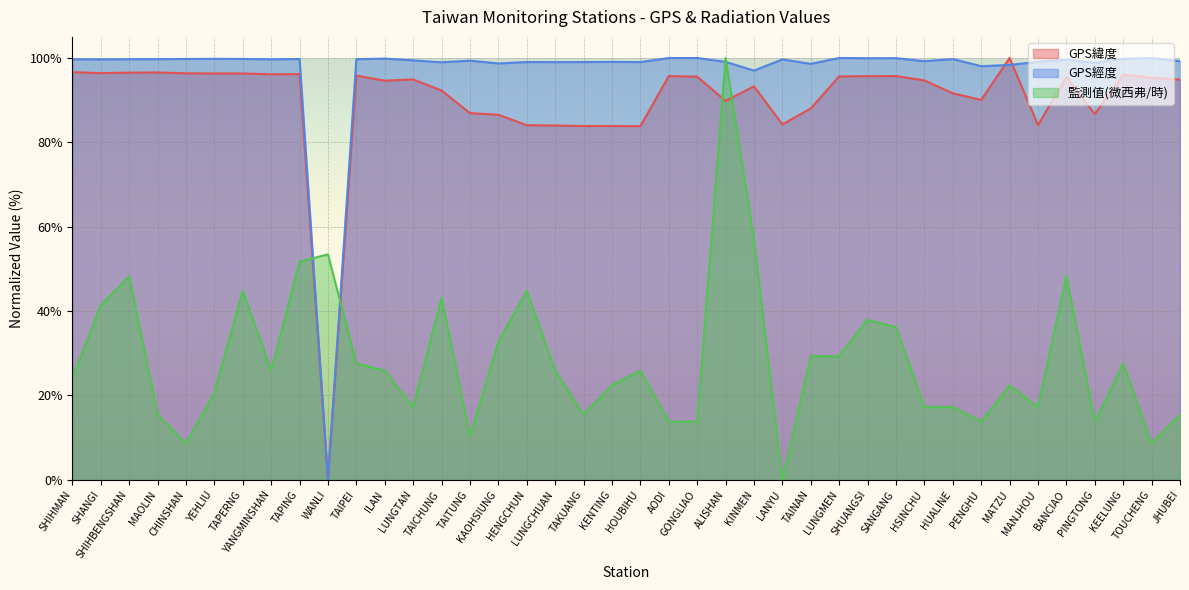

Reading left to right, extract all data points from this chart.

GPS緯度: SHIHMAN=96.6	SHANGI=96.4	SHIHBENGSHAN=96.5	MAOLIN=96.6	CHINSHAN=96.4	YEHLIU=96.3	TAPERNG=96.3	YANGMINSHAN=96.1	TAPING=96.2	WANLI=0.0	TAIPEI=95.8	ILAN=94.6	LUNGTAN=94.9	TAICHUNG=92.3	TAITUNG=86.9	KAOHSIUNG=86.5	HENGCHUN=84.1	LUNGCHUAN=84.0	TAKUANG=83.9	KENTING=83.9	HOUBIHU=83.8	AODI=95.7	GONGLIAO=95.6	ALISHAN=89.8	KINMEN=93.3	LANYU=84.3	TAINAN=88.0	LUNGMEN=95.6	SHUANGSI=95.7	SANGANG=95.7	HSINCHU=94.7	HUALINE=91.6	PENGHU=90.1	MATZU=100.0	MANJHOU=84.1	BANCIAO=95.5	PINGTONG=86.7	KEELUNG=96.1	TOUCHENG=95.3	JHUBEI=94.9
GPS經度: SHIHMAN=99.7	SHANGI=99.7	SHIHBENGSHAN=99.7	MAOLIN=99.7	CHINSHAN=99.8	YEHLIU=99.8	TAPERNG=99.8	YANGMINSHAN=99.7	TAPING=99.8	WANLI=0.0	TAIPEI=99.7	ILAN=99.9	LUNGTAN=99.4	TAICHUNG=99.0	TAITUNG=99.4	KAOHSIUNG=98.7	HENGCHUN=99.0	LUNGCHUAN=99.0	TAKUANG=99.0	KENTING=99.1	HOUBIHU=99.0	AODI=100.0	GONGLIAO=100.0	ALISHAN=99.1	KINMEN=97.0	LANYU=99.7	TAINAN=98.6	LUNGMEN=100.0	SHUANGSI=99.9	SANGANG=100.0	HSINCHU=99.2	HUALINE=99.7	PENGHU=98.1	MATZU=98.4	MANJHOU=99.1	BANCIAO=99.6	PINGTONG=98.8	KEELUNG=99.8	TOUCHENG=100.0	JHUBEI=99.2
監測值(微西弗/時): SHIHMAN=24.1	SHANGI=41.4	SHIHBENGSHAN=48.3	MAOLIN=15.5	CHINSHAN=8.6	YEHLIU=20.7	TAPERNG=44.8	YANGMINSHAN=25.9	TAPING=51.7	WANLI=53.4	TAIPEI=27.6	ILAN=25.9	LUNGTAN=17.2	TAICHUNG=43.1	TAITUNG=10.3	KAOHSIUNG=32.8	HENGCHUN=44.8	LUNGCHUAN=25.9	TAKUANG=15.5	KENTING=22.4	HOUBIHU=25.9	AODI=13.8	GONGLIAO=13.8	ALISHAN=100.0	KINMEN=56.9	LANYU=0.0	TAINAN=29.3	LUNGMEN=29.3	SHUANGSI=37.9	SANGANG=36.2	HSINCHU=17.2	HUALINE=17.2	PENGHU=13.8	MATZU=22.4	MANJHOU=17.2	BANCIAO=48.3	PINGTONG=13.8	KEELUNG=27.6	TOUCHENG=8.6	JHUBEI=15.5